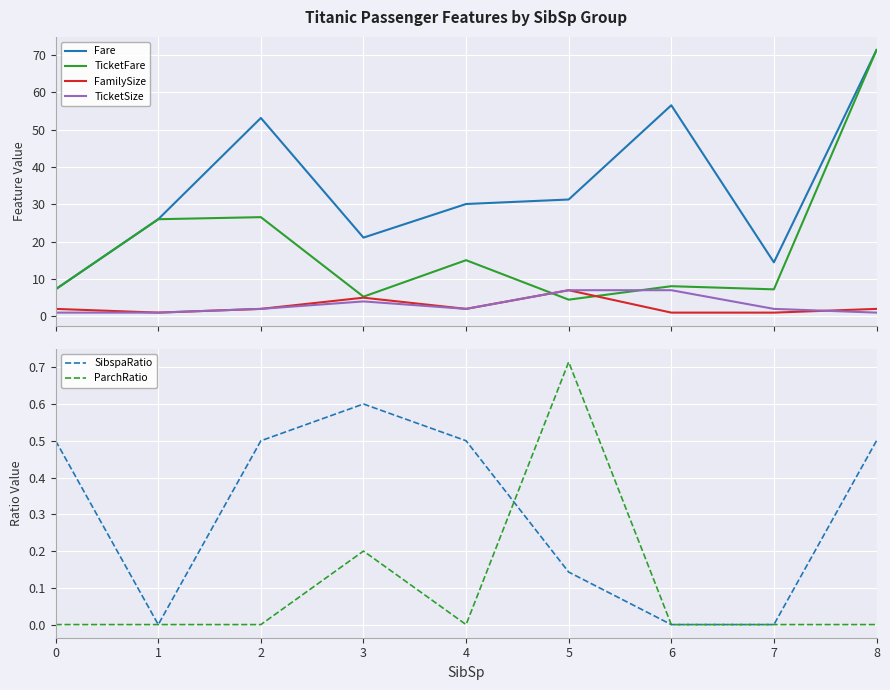

Is it true that ParchRatio equals 0.0 at 4?

True